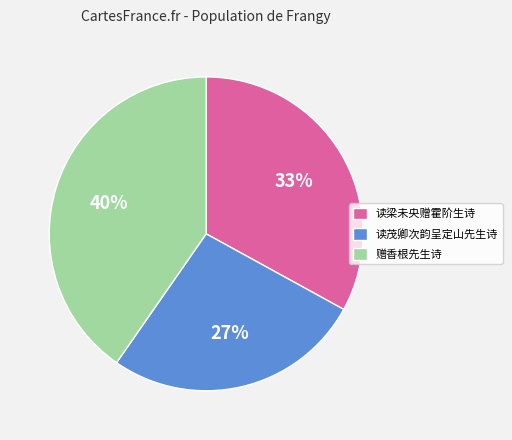

To the nearest percent, what portion does 读茂卿次韵呈定山先生诗 represent?

27%